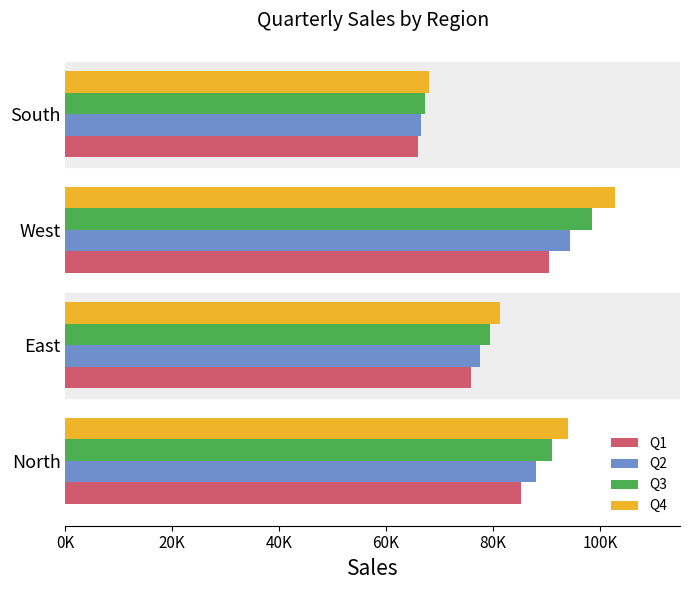

What are all the series names shown in the legend?

Q1, Q2, Q3, Q4